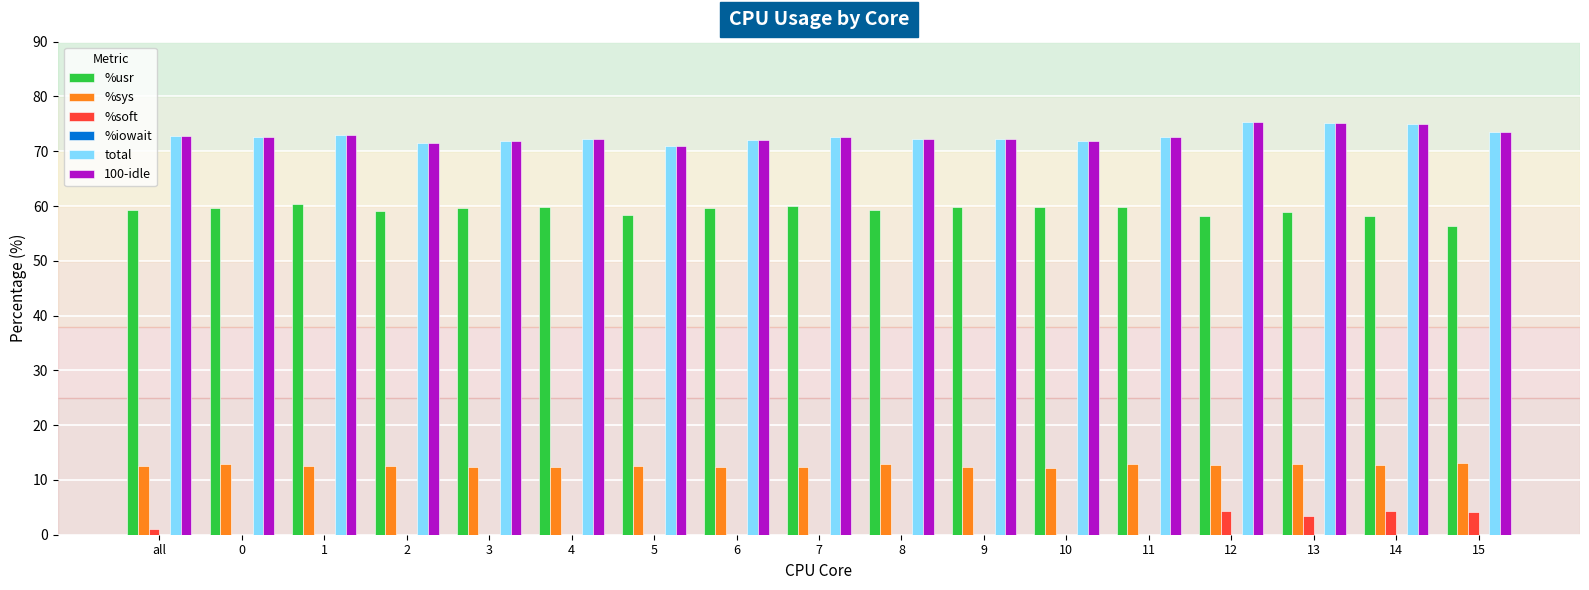

Is the value of %soft at 4 greater than the value of %sys at 8?

No